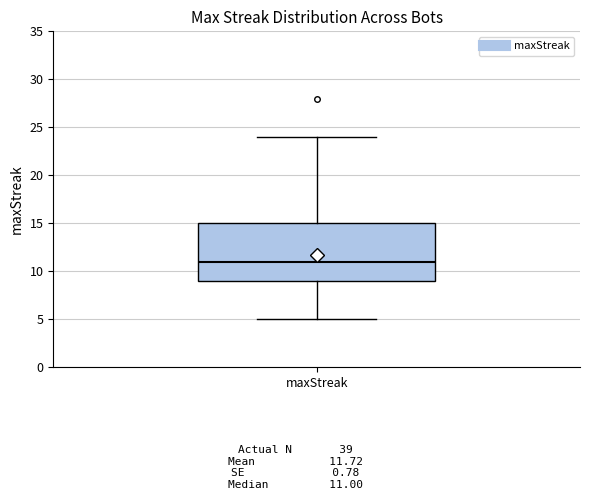

Transcribe this box plot: give where the median line is, the range the box spans, and where the two whiskers end, as read against the y-axis. The values are not printed on the chart, so give them approximately, as read against the axis.

median 11, box 9 to 15, whiskers 5 to 24